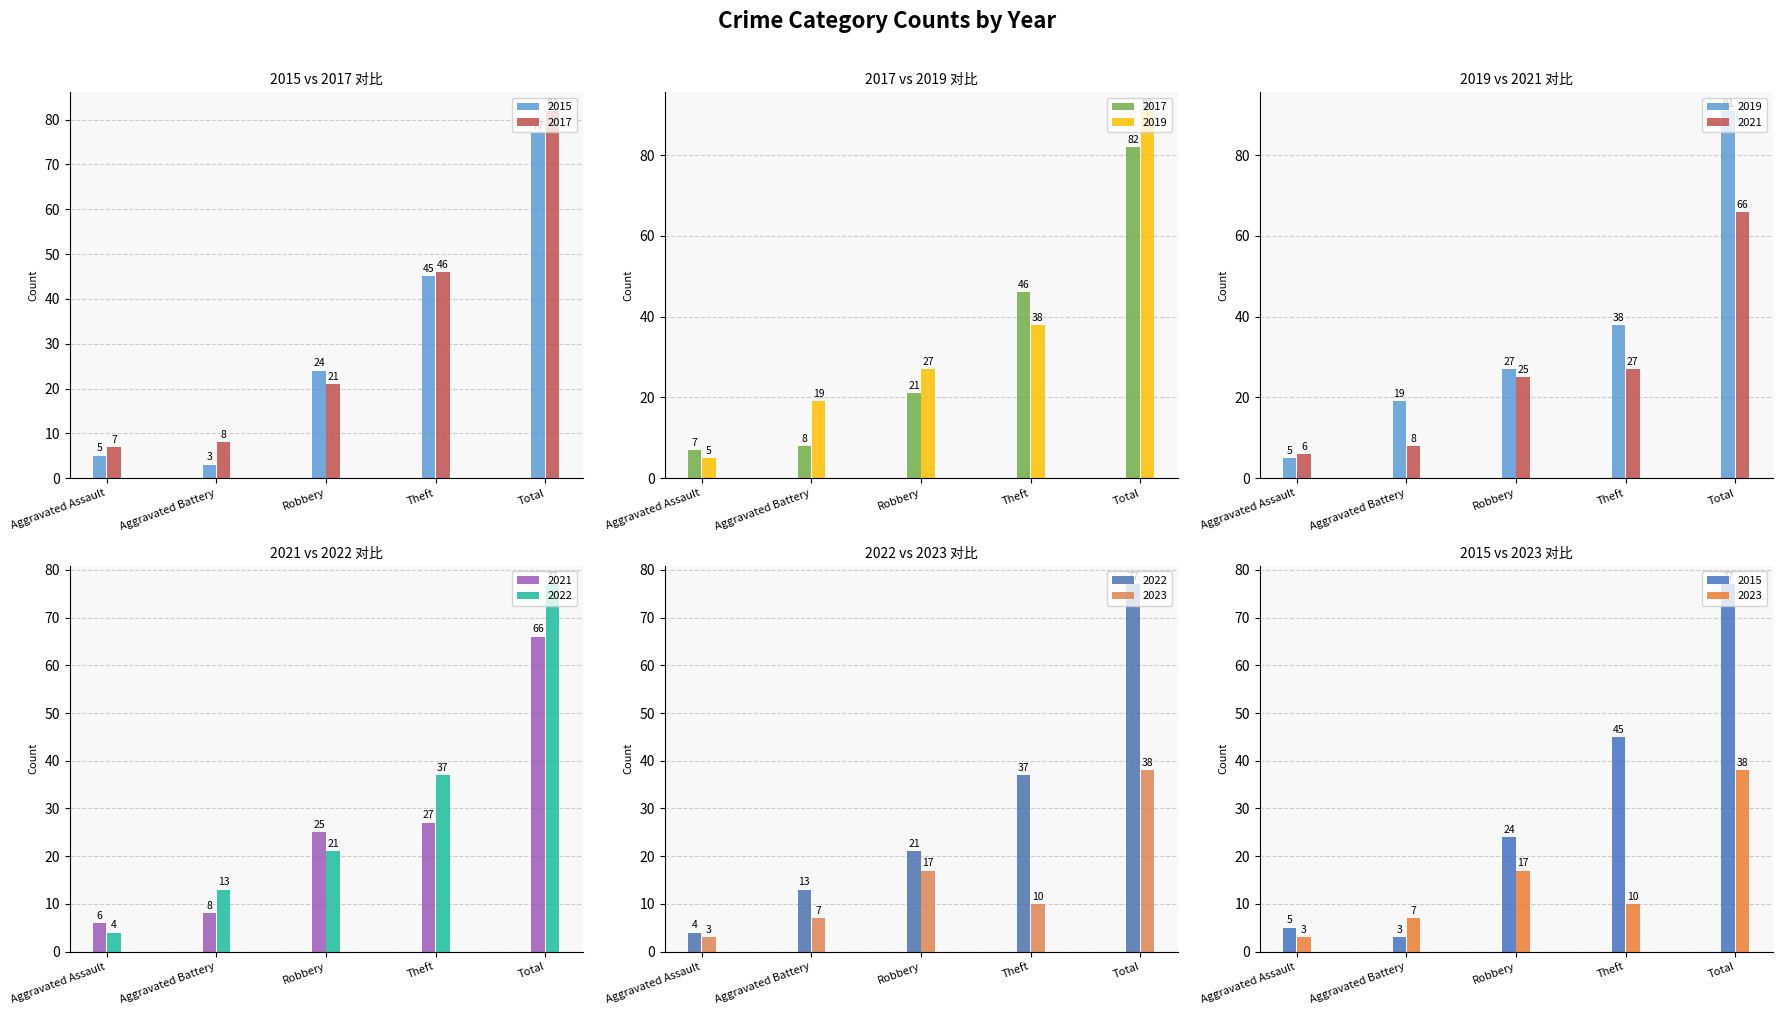

How many data points does each series have?

5